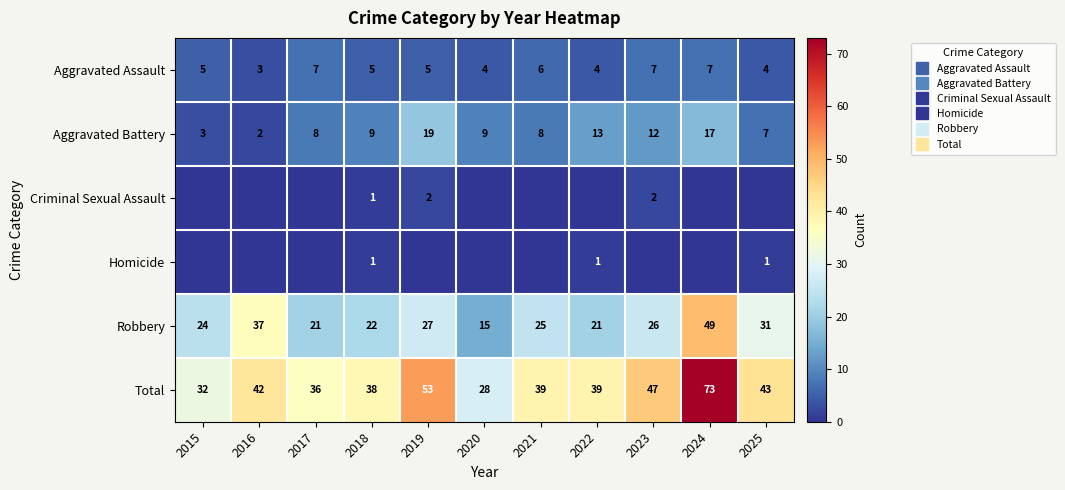

At which label is Aggravated Battery closest to 10?

2018